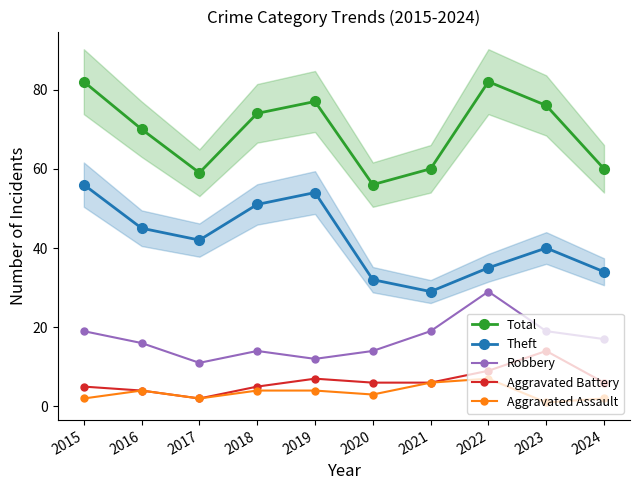

True or false: Theft and Robbery cross at least once.

False